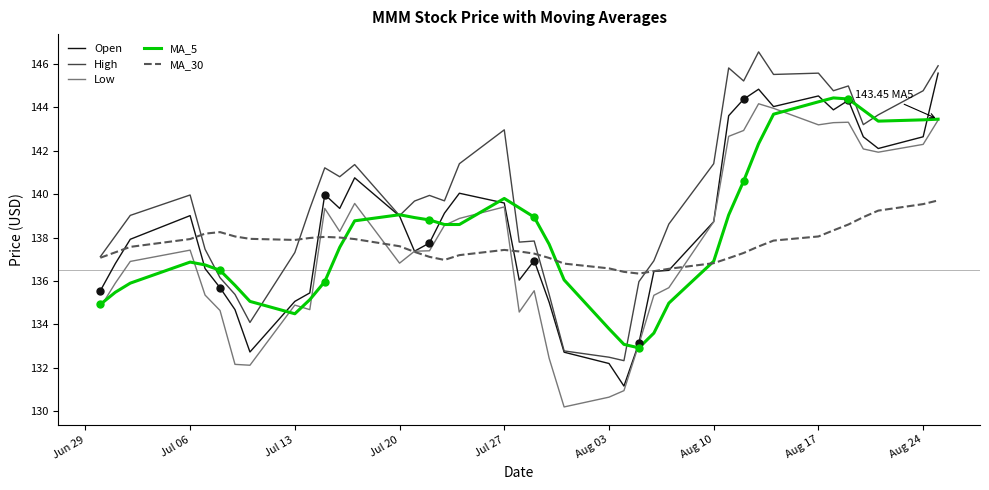

Which series has the largest total across all categories?

High